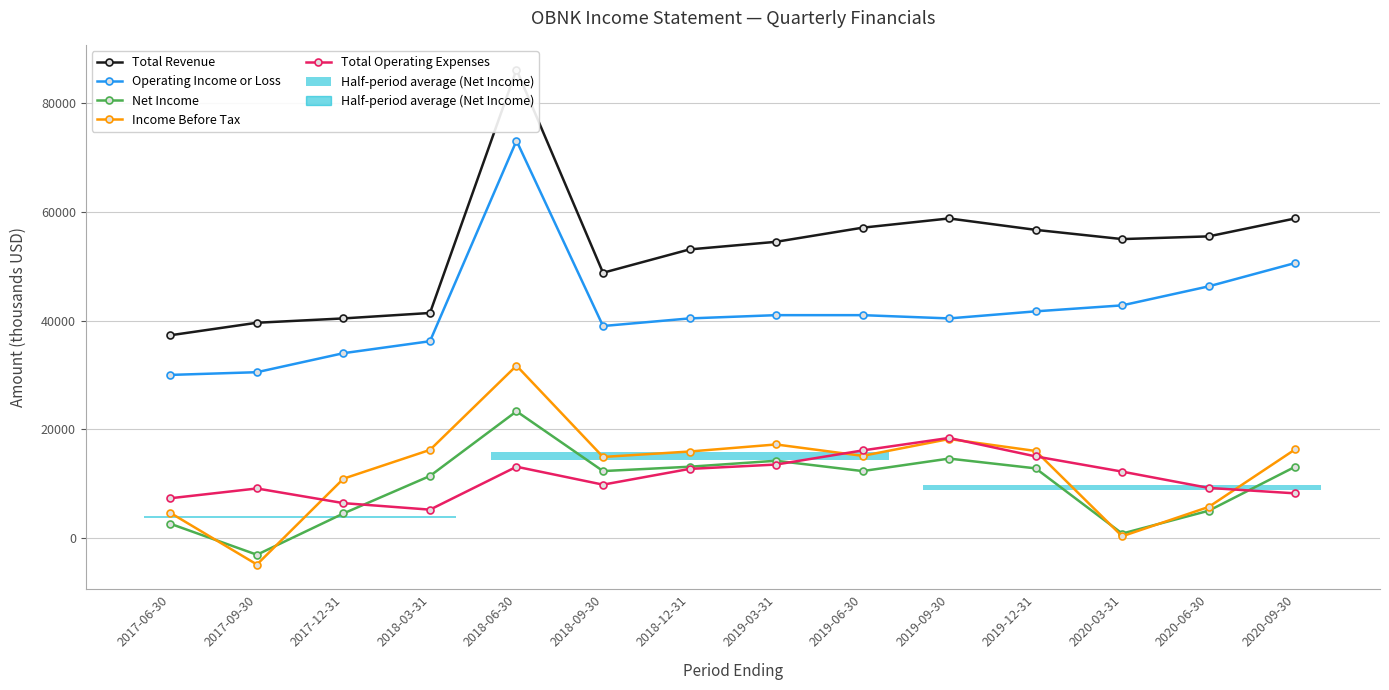

How many data points in Income Before Tax are less than 15900?

7